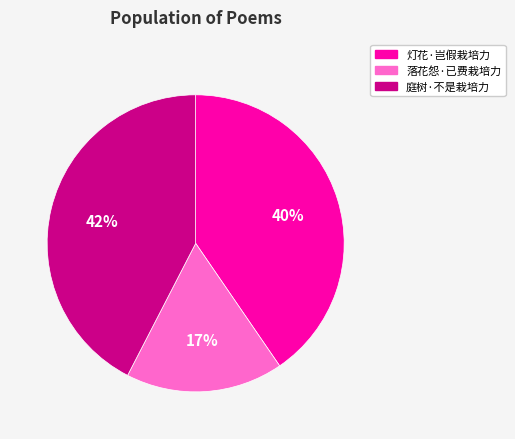

True or false: 庭树·不是栽培力 accounts for 53% of the total.

False